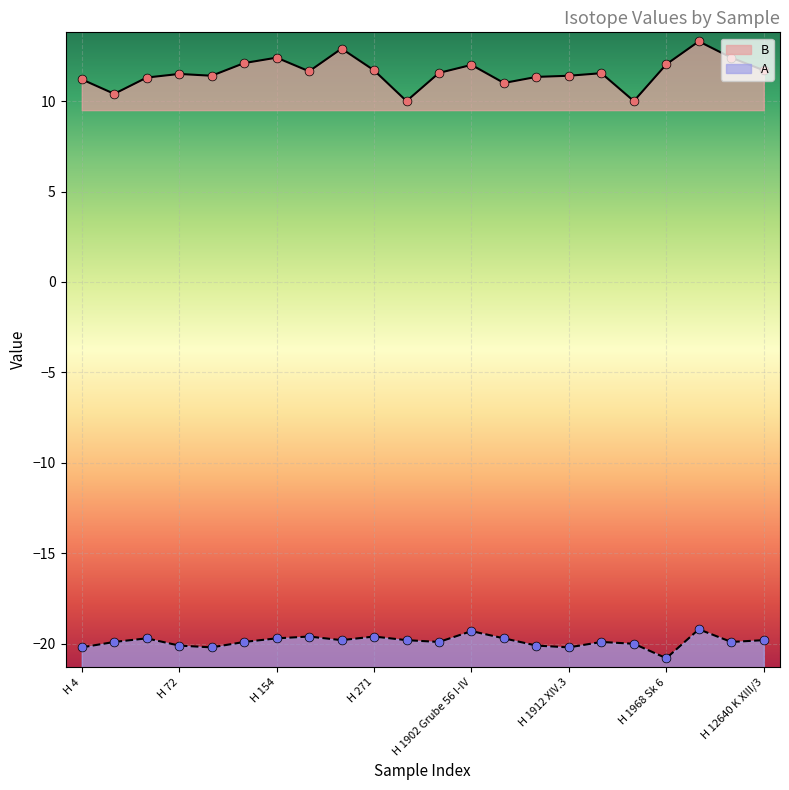

Which series has the largest total across all categories?

B